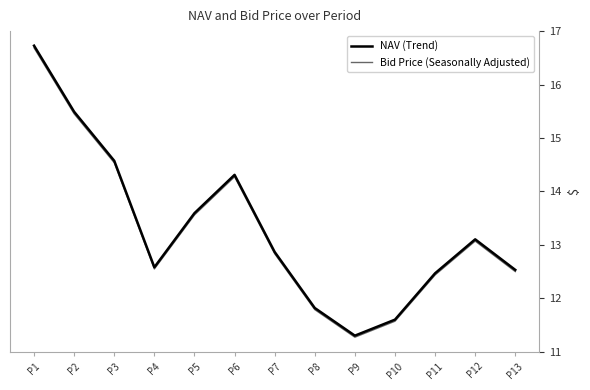

What is the maximum value for NAV (Trend)?

16.4